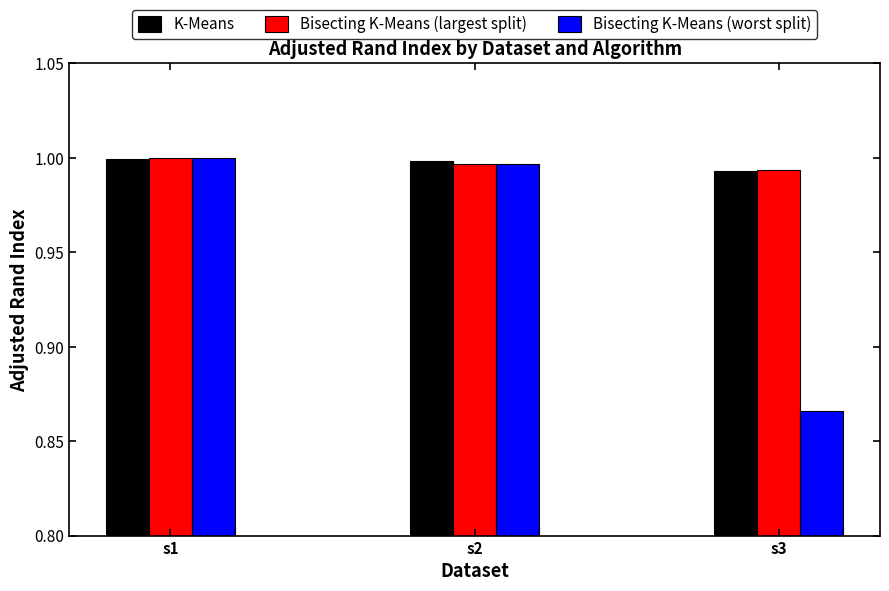

At how many categories does at least one series exceed 0?

3